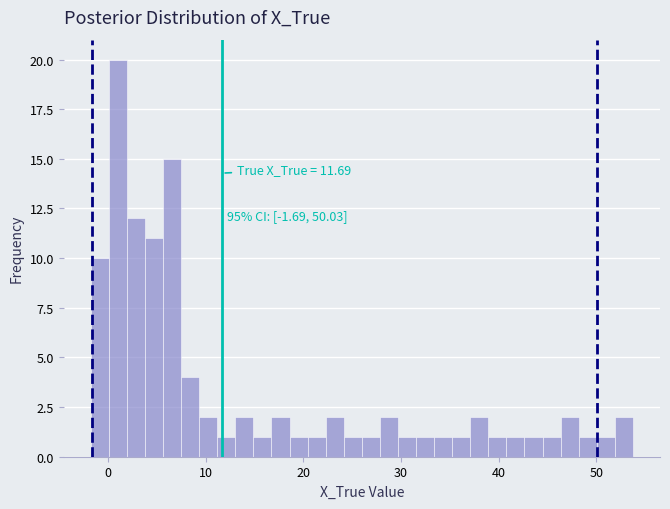

Around what value on the x-axis is the tallest bar? Give the approximate position of its centre, as read against the axis.

1